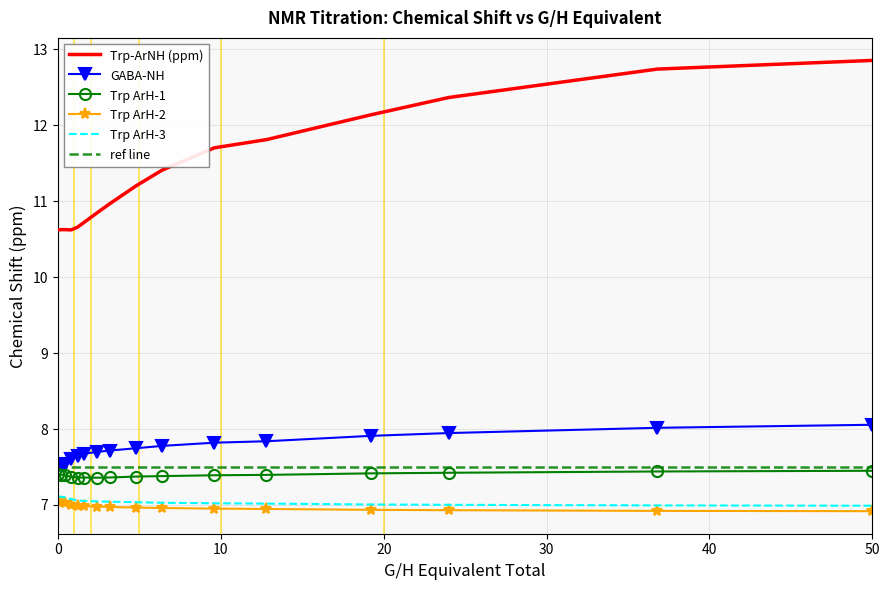

At which label does Trp-ArNH (ppm) reach its minimum?

0.8